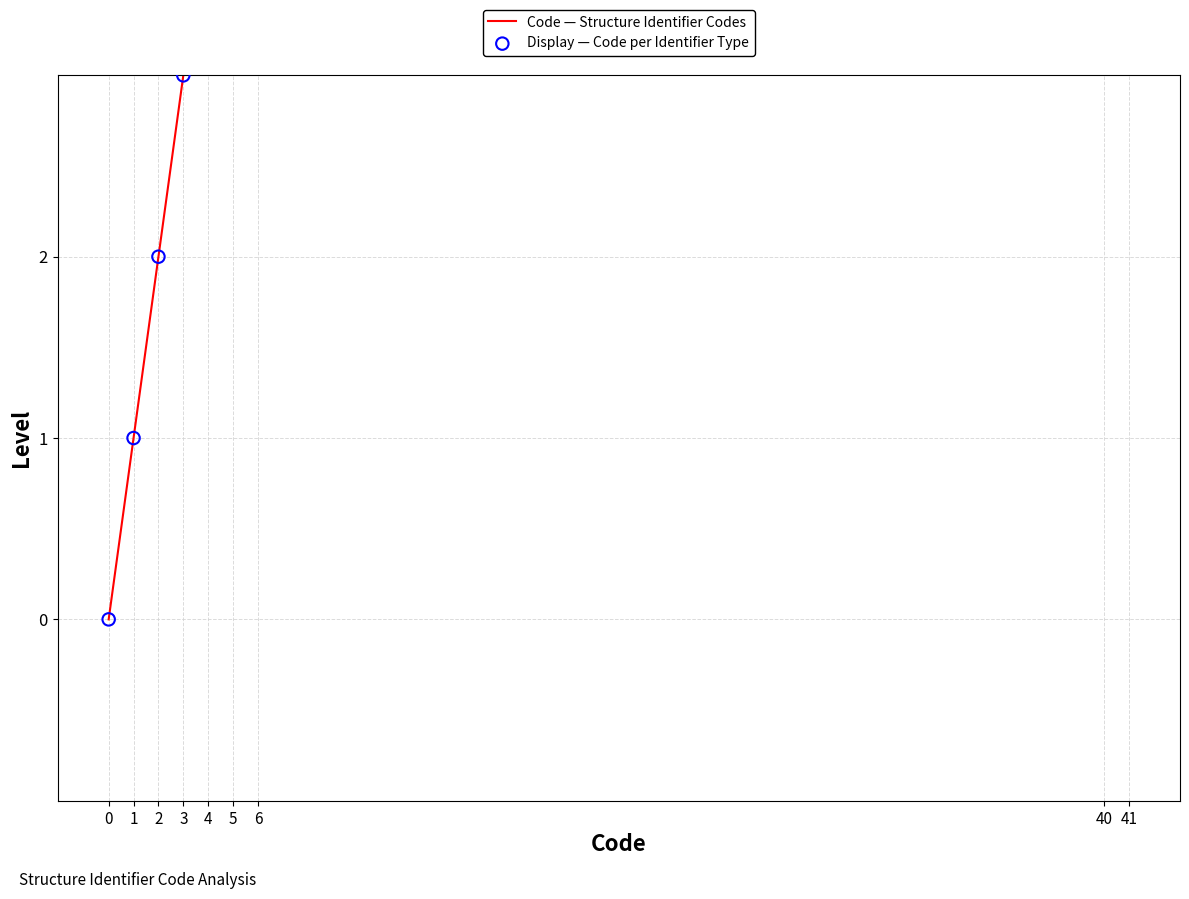

Which series has the largest Y range (max minus min)?

Code — Structure Identifier Codes